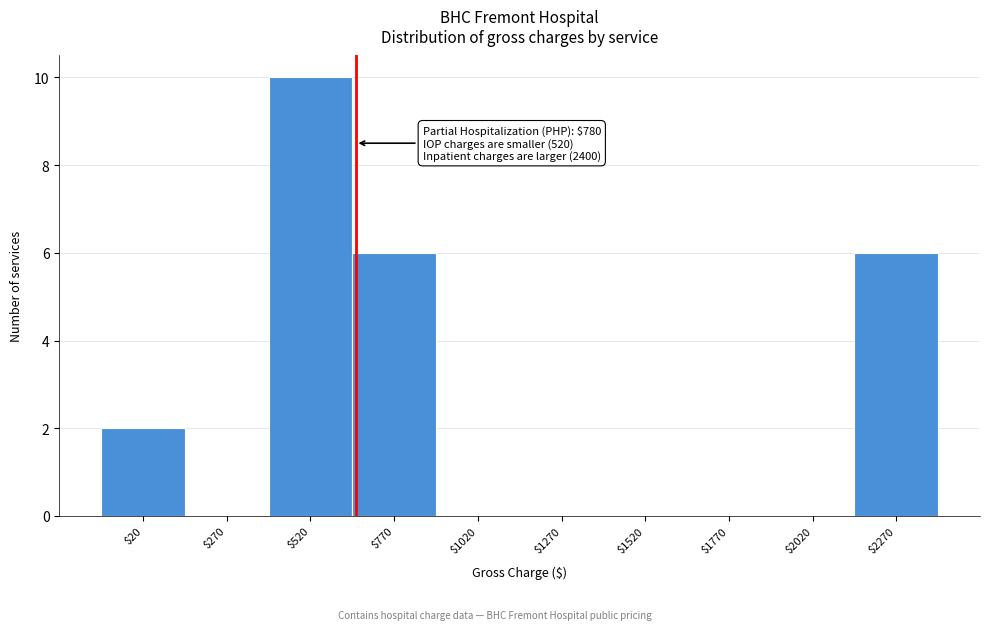

The value at $270 is 0. True or false?

True